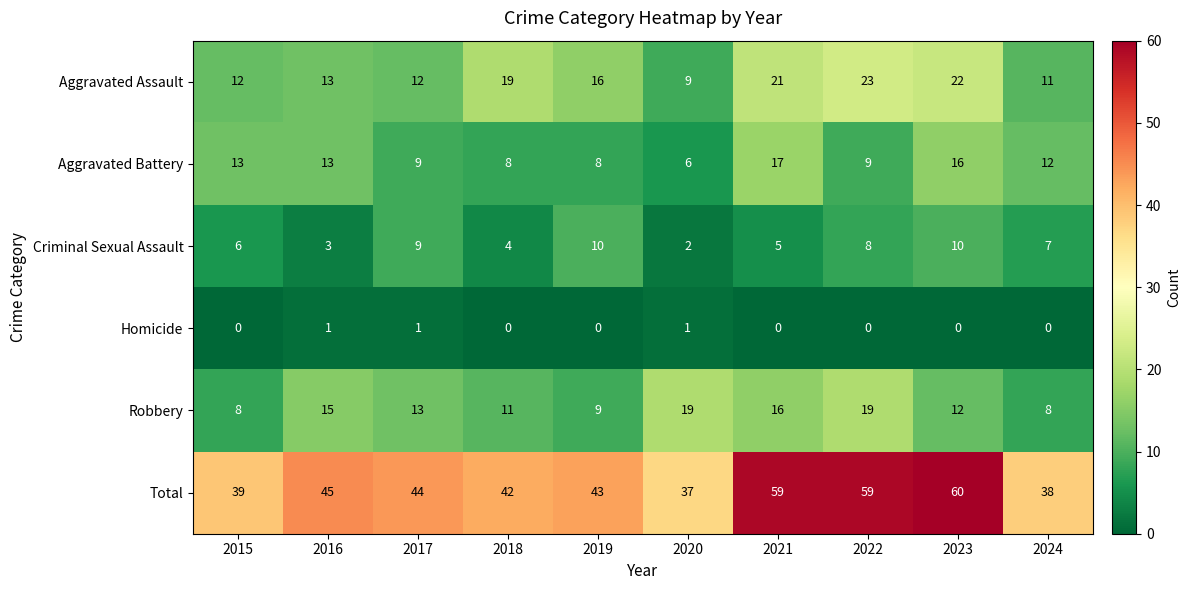

What is the sum of all Homicide values?

3